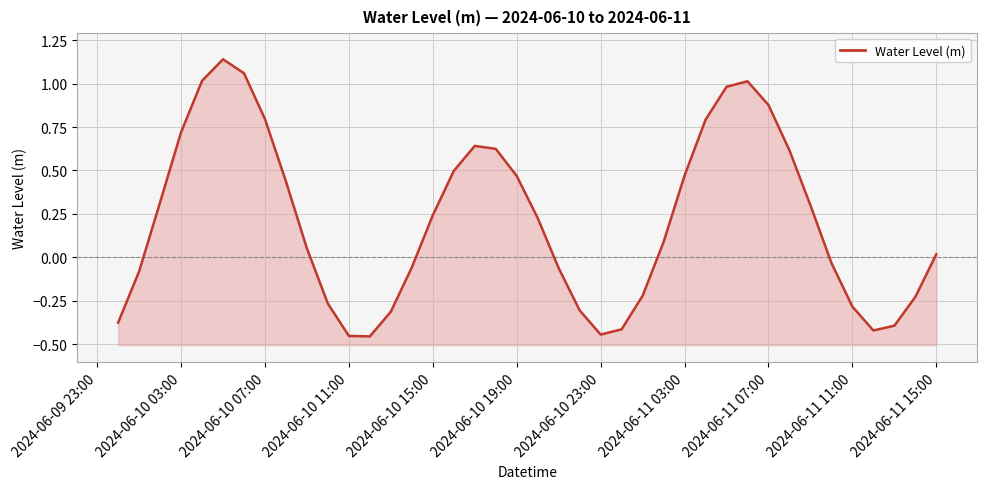

What is the difference between the maximum and minimum values?

1.6